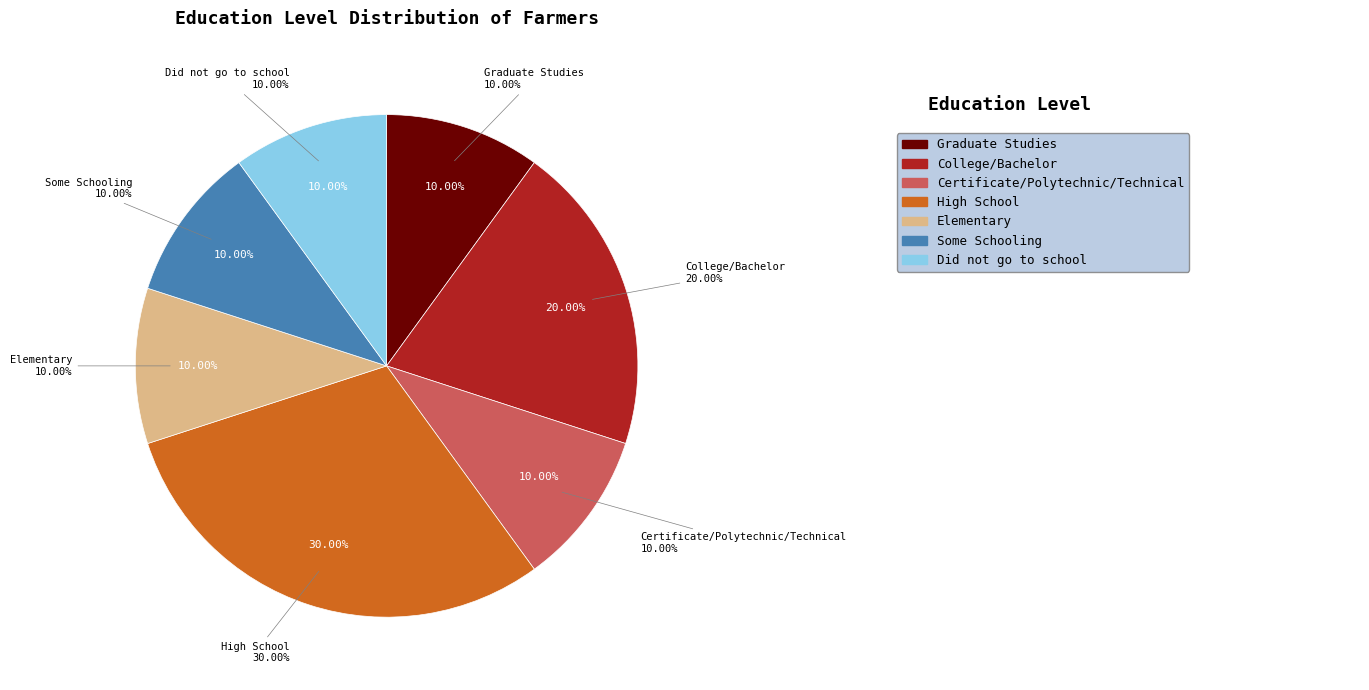

Does Some Schooling represent more than half of the total?

No